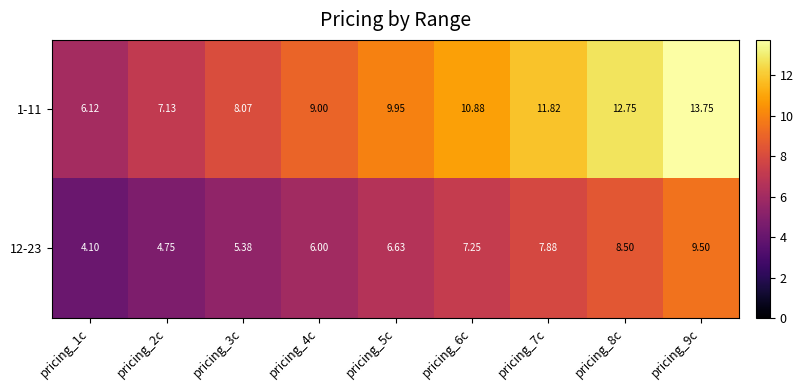

Rank the series by their maximum value, from highest to lowest.

1-11, 12-23